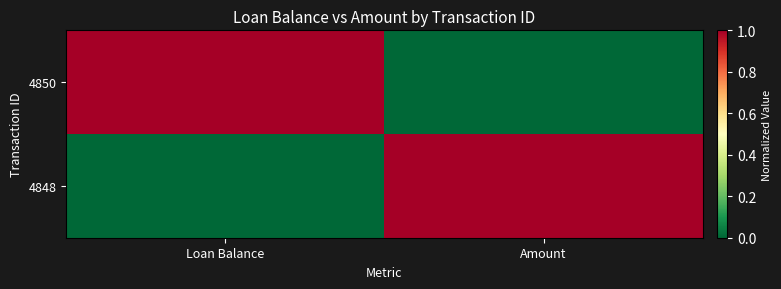

What is the total value across all series at Loan Balance?

1.0